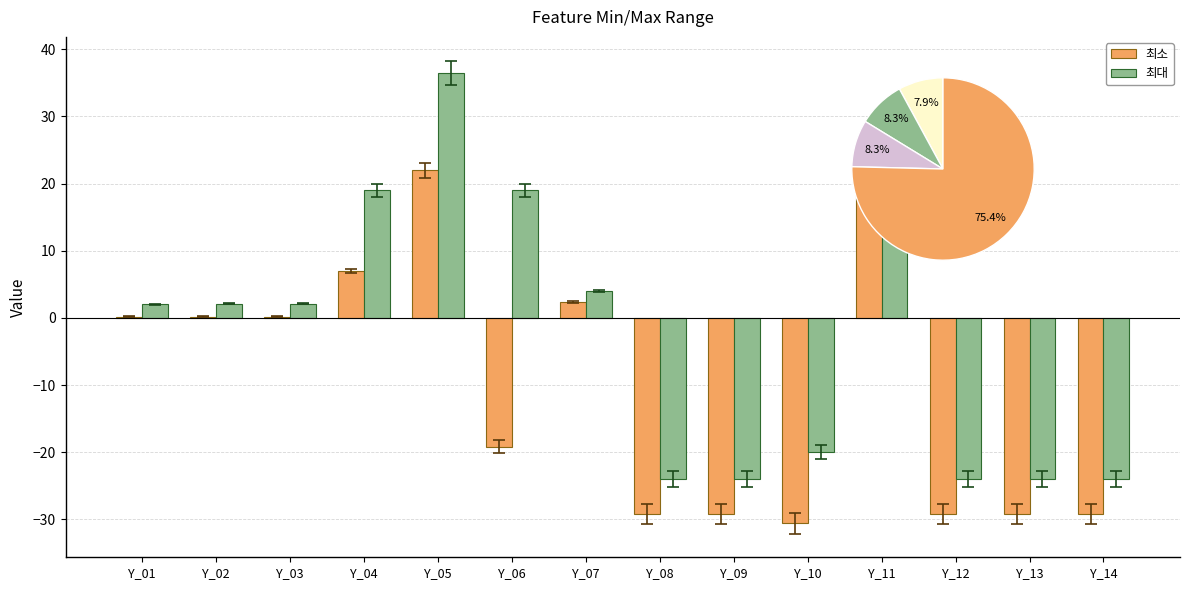

Count the number of categories in the chart.

14